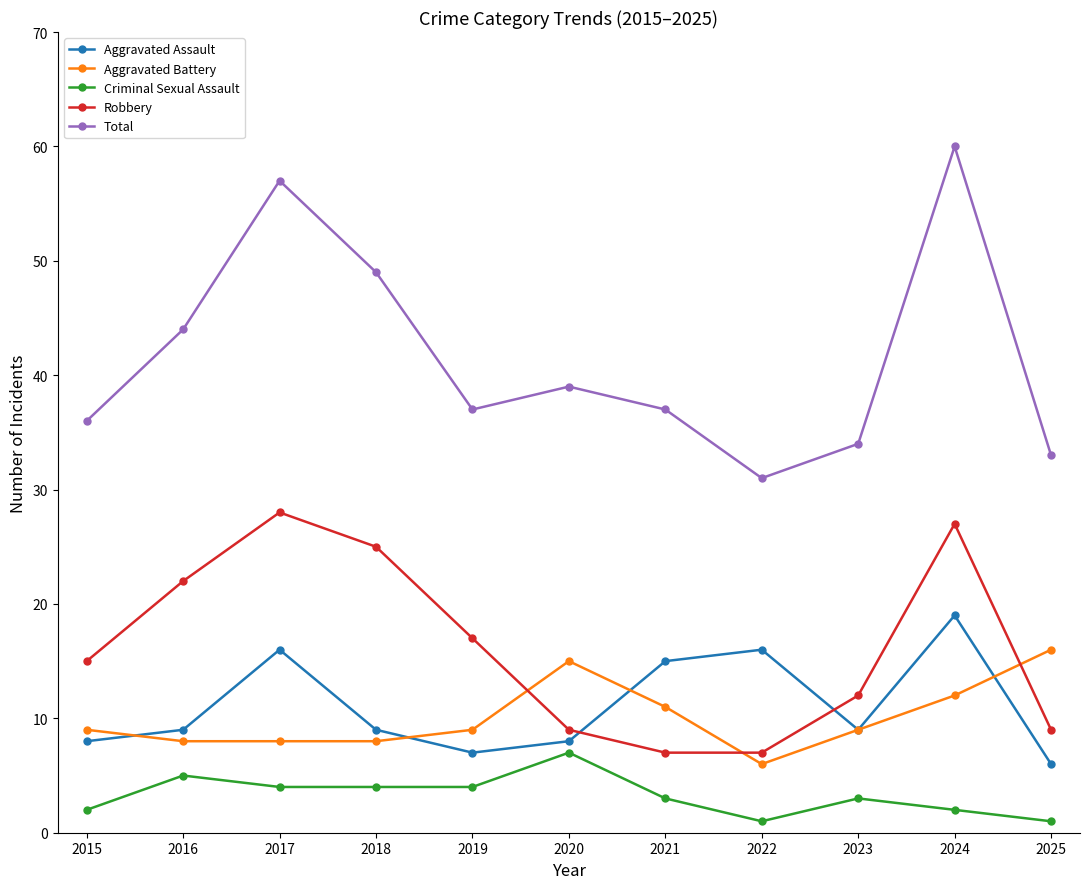

Reading left to right, extract all data points from this chart.

Aggravated Assault: 8	9	16	9	7	8	15	16	9	19	6
Aggravated Battery: 9	8	8	8	9	15	11	6	9	12	16
Criminal Sexual Assault: 2	5	4	4	4	7	3	1	3	2	1
Robbery: 15	22	28	25	17	9	7	7	12	27	9
Total: 36	44	57	49	37	39	37	31	34	60	33